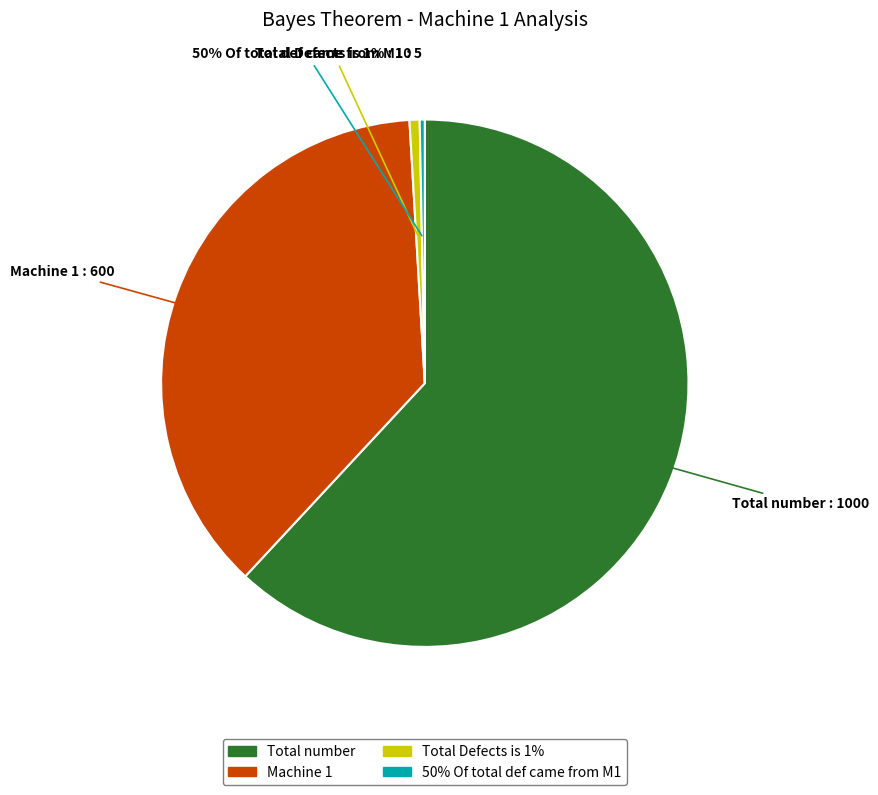

Which has a higher value, 50% Of total def came from M1 or Machine 1?

Machine 1